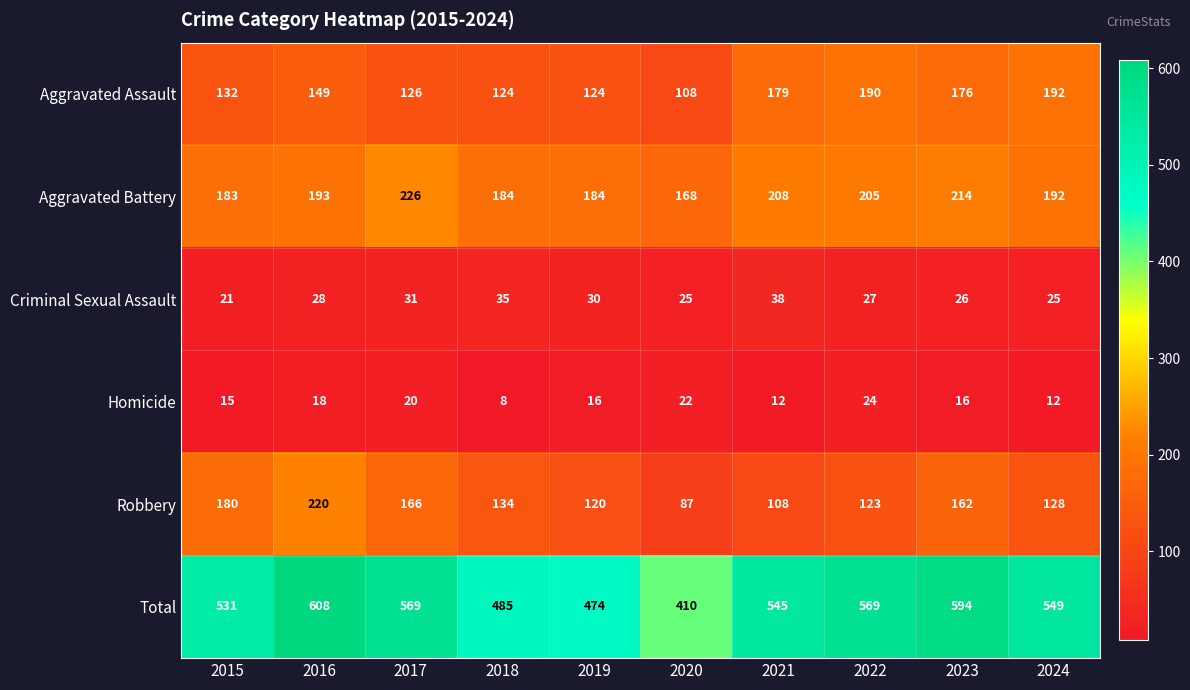

What is the average value of the Aggravated Assault series?

150